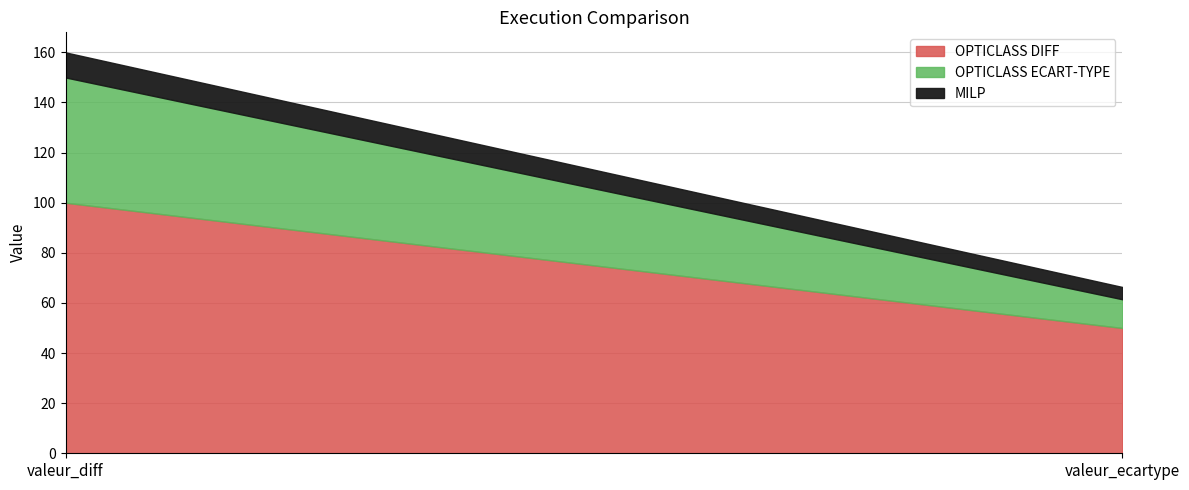

What is the difference between the MILP values at valeur_ecartype and valeur_diff?

5.1